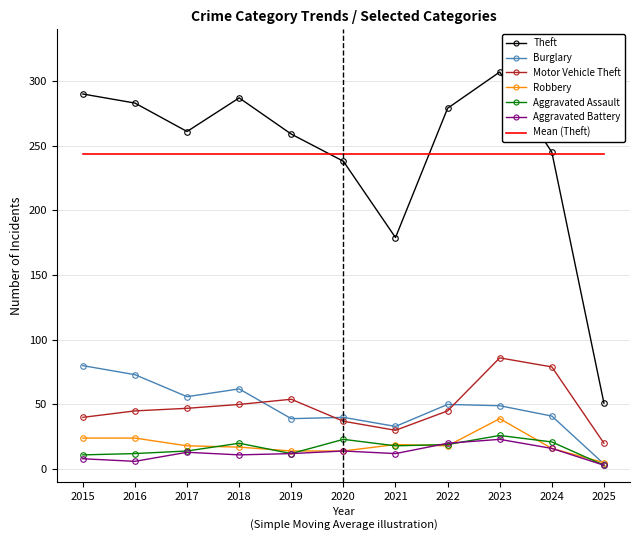

Is it true that Motor Vehicle Theft equals 141.0 at 2023?

False